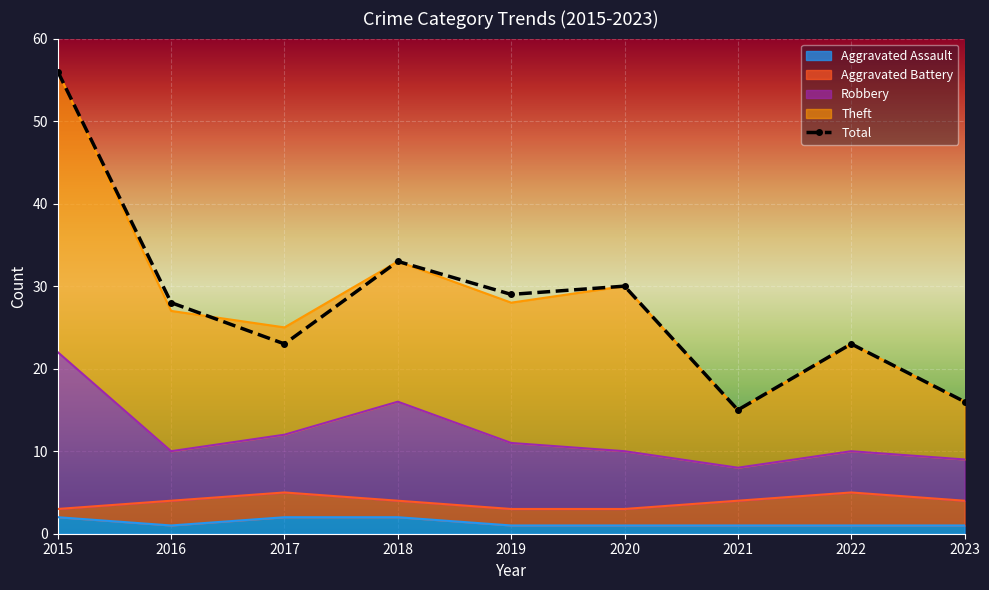

Read the Robbery value at 2015.

22